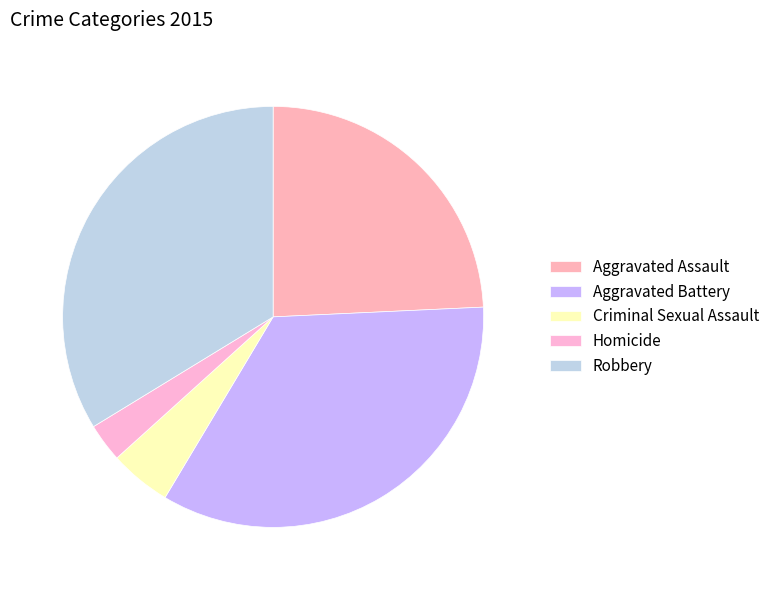

What portion of the pie excludes Criminal Sexual Assault?

95.3%